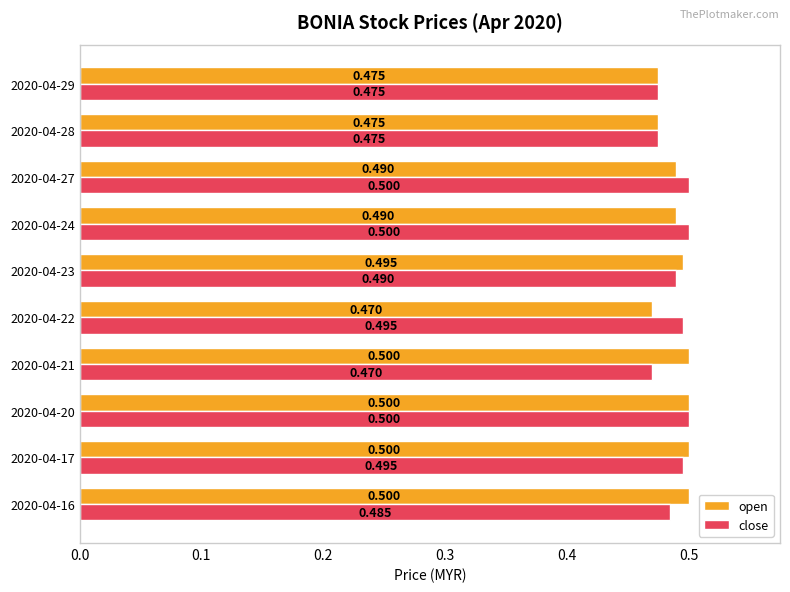

Rank the series at 2020-04-17 from highest to lowest value.

open, close